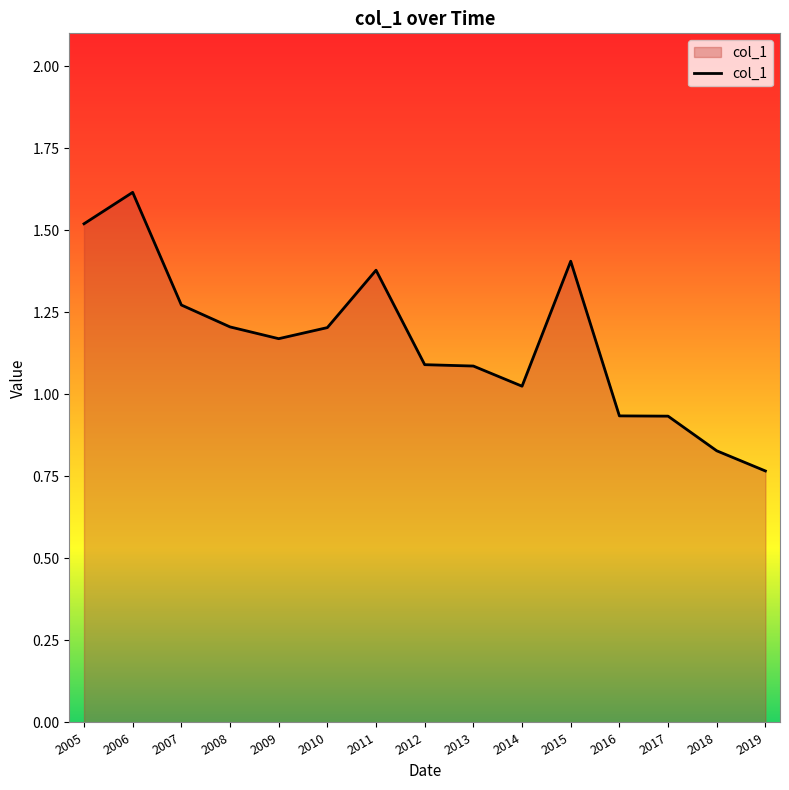

True or false: the data shows 0.8 at 2008.

False